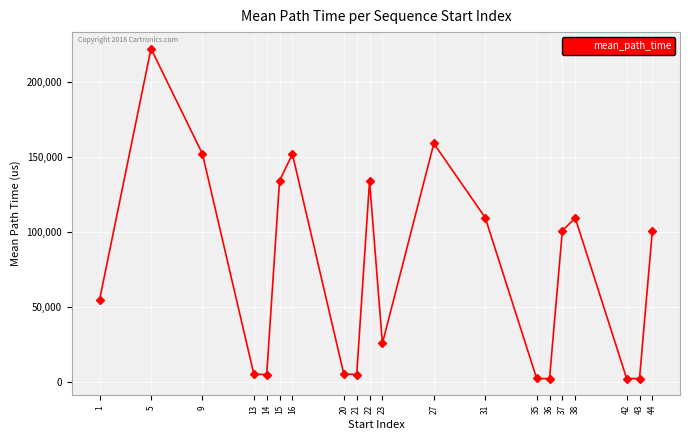

What is the difference between the values at 36 and 5?

219960.0